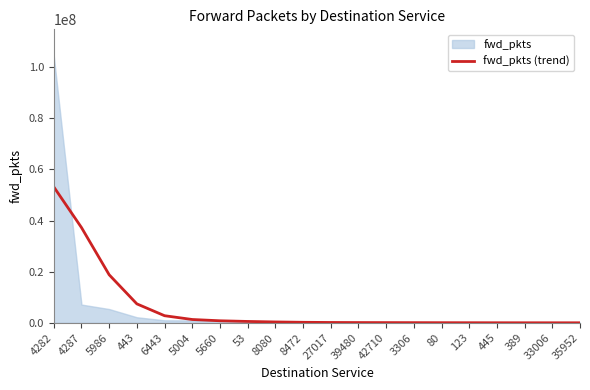

What is the label of the 2nd point from the right?

33006